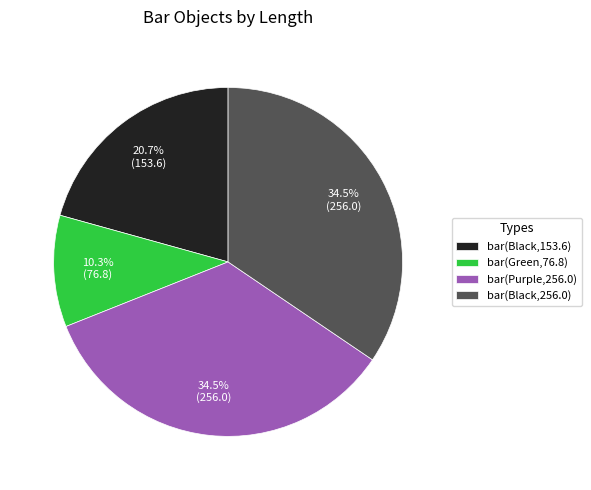

Is there a majority slice in this chart?

No